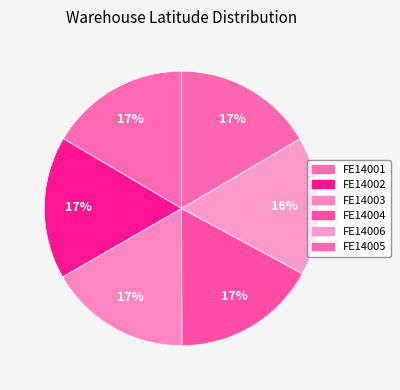

Is FE14003 the majority of the pie?

No